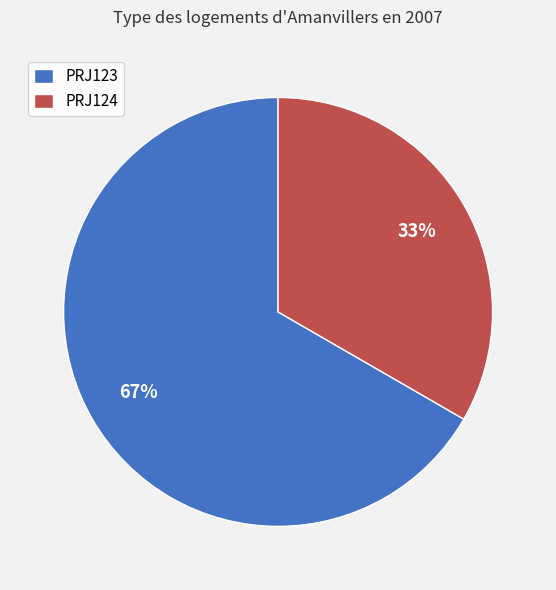

Is the sum of PRJ124 and PRJ123 greater than half?

Yes